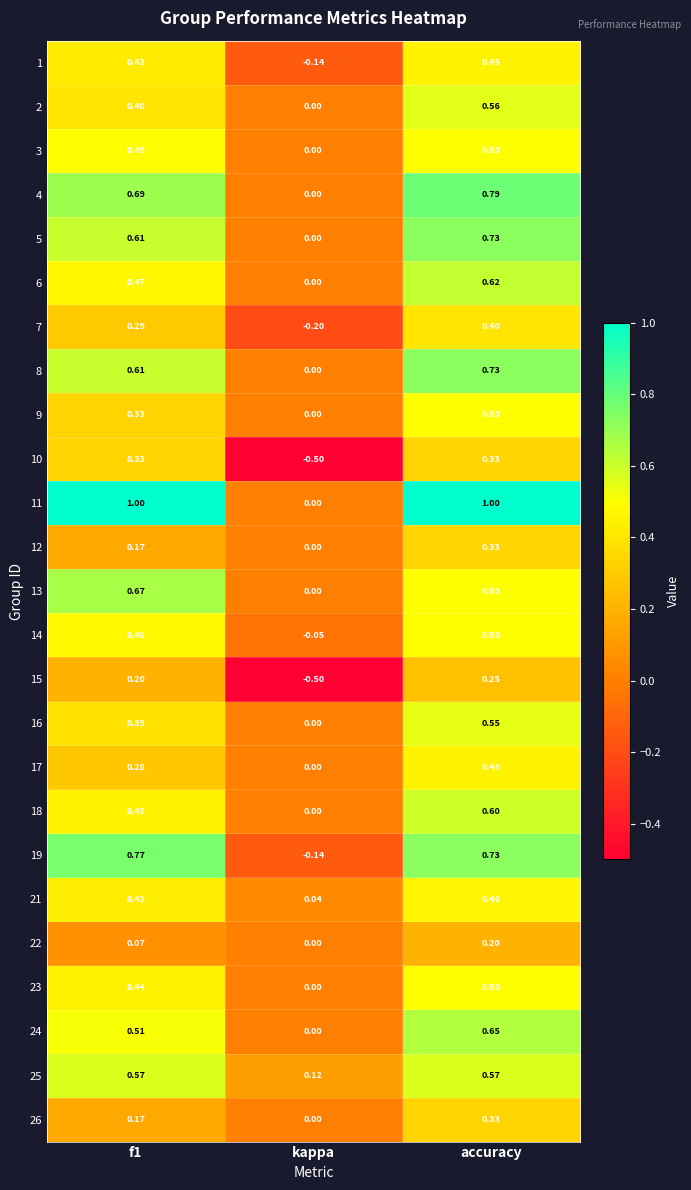

Which category has the highest value in the 2 series?

accuracy